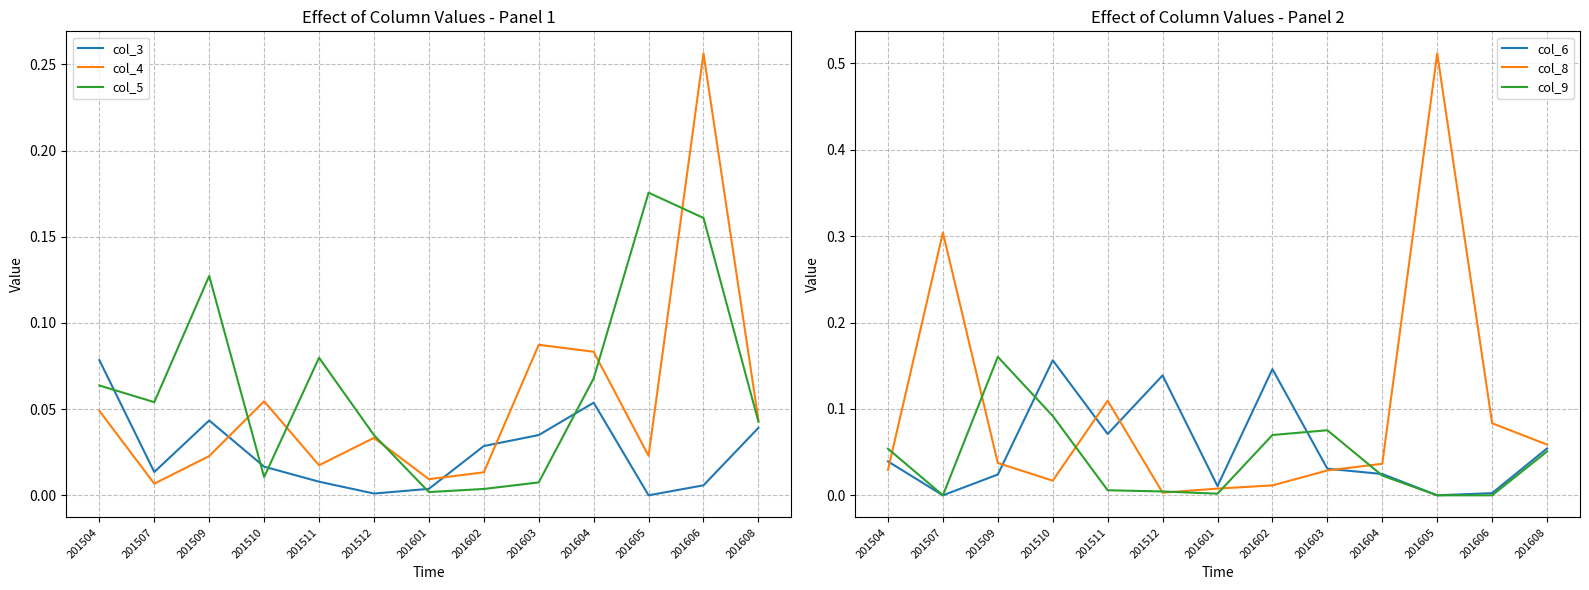

How many positive values does the col_6 series have?

11